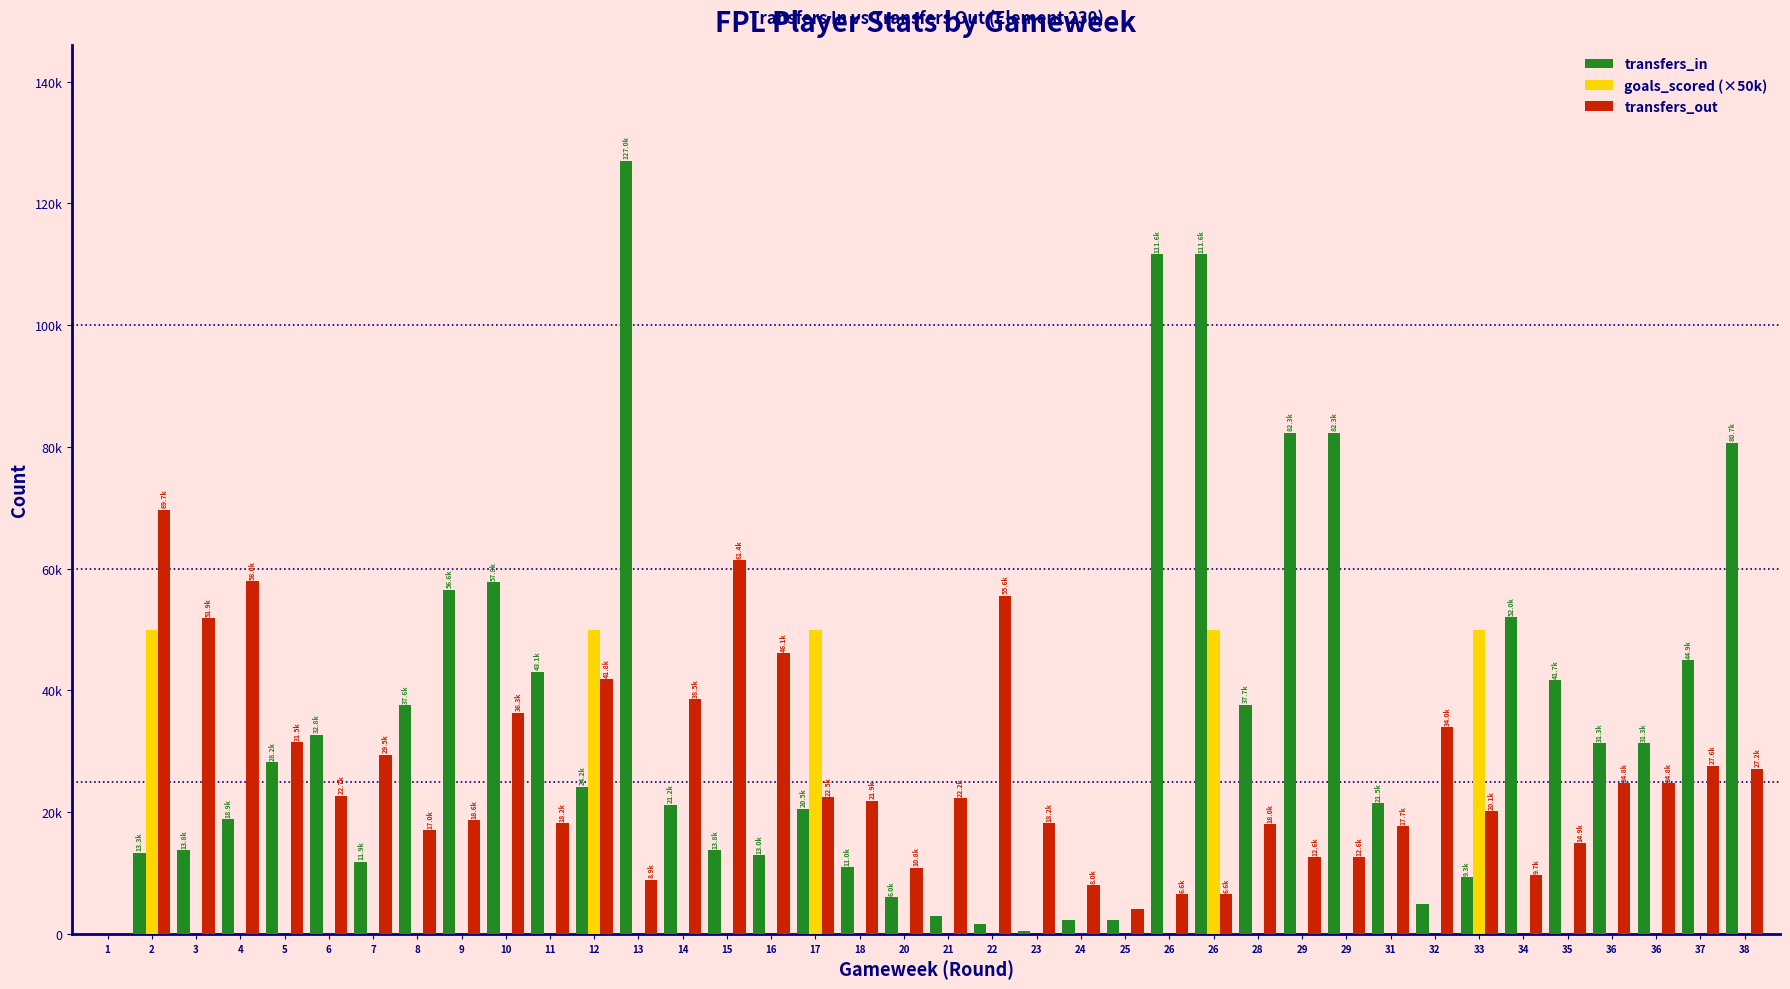

Rank the series by their average value, from highest to lowest.

transfers_in, transfers_out, goals_scored (×50k)